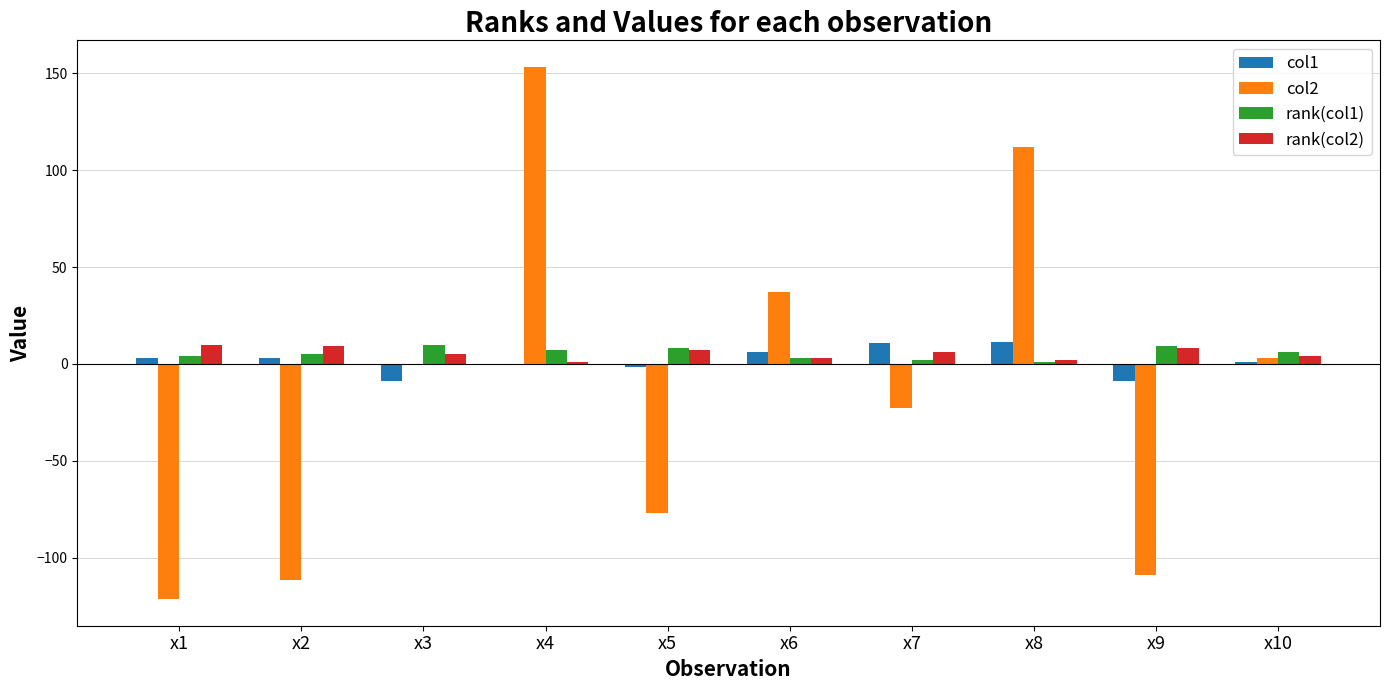

At which category does the chart reach its peak across all series?

x4